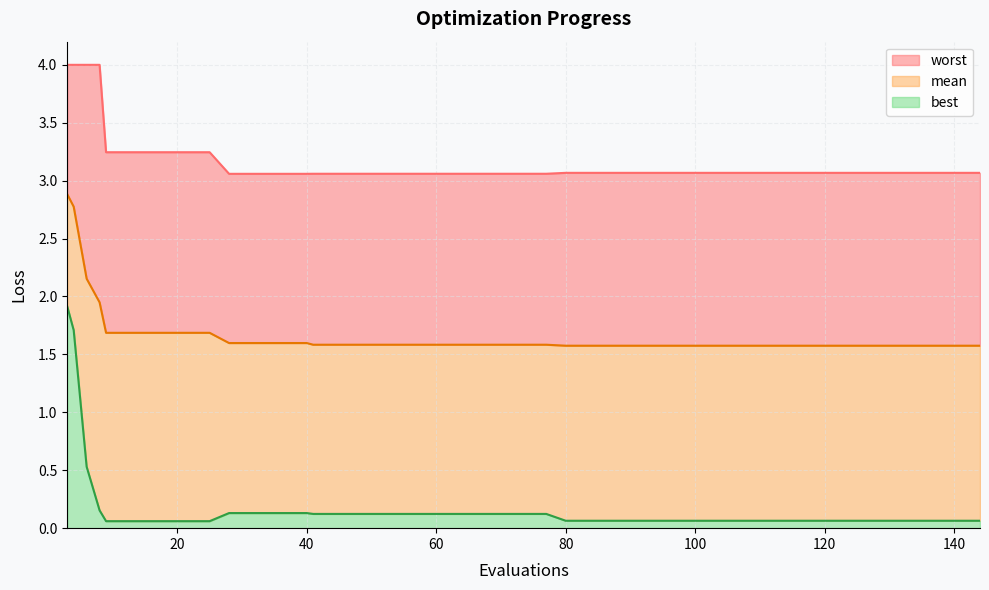

What is the difference between the maximum and minimum values in the mean series?

1.3